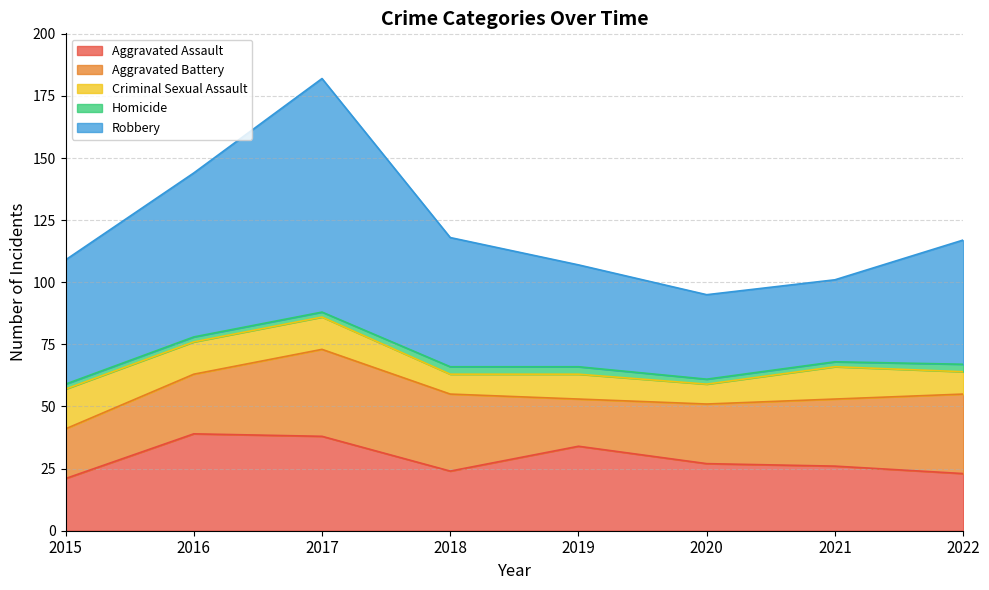

What is the difference between the maximum and minimum values in the Criminal Sexual Assault series?

8